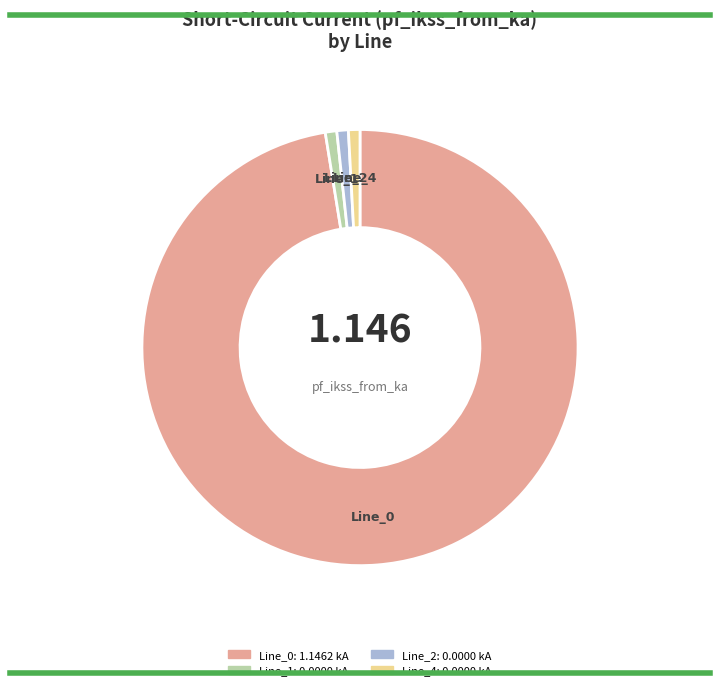

Combined, do Line_1 and Line_4 account for over 50%?

No